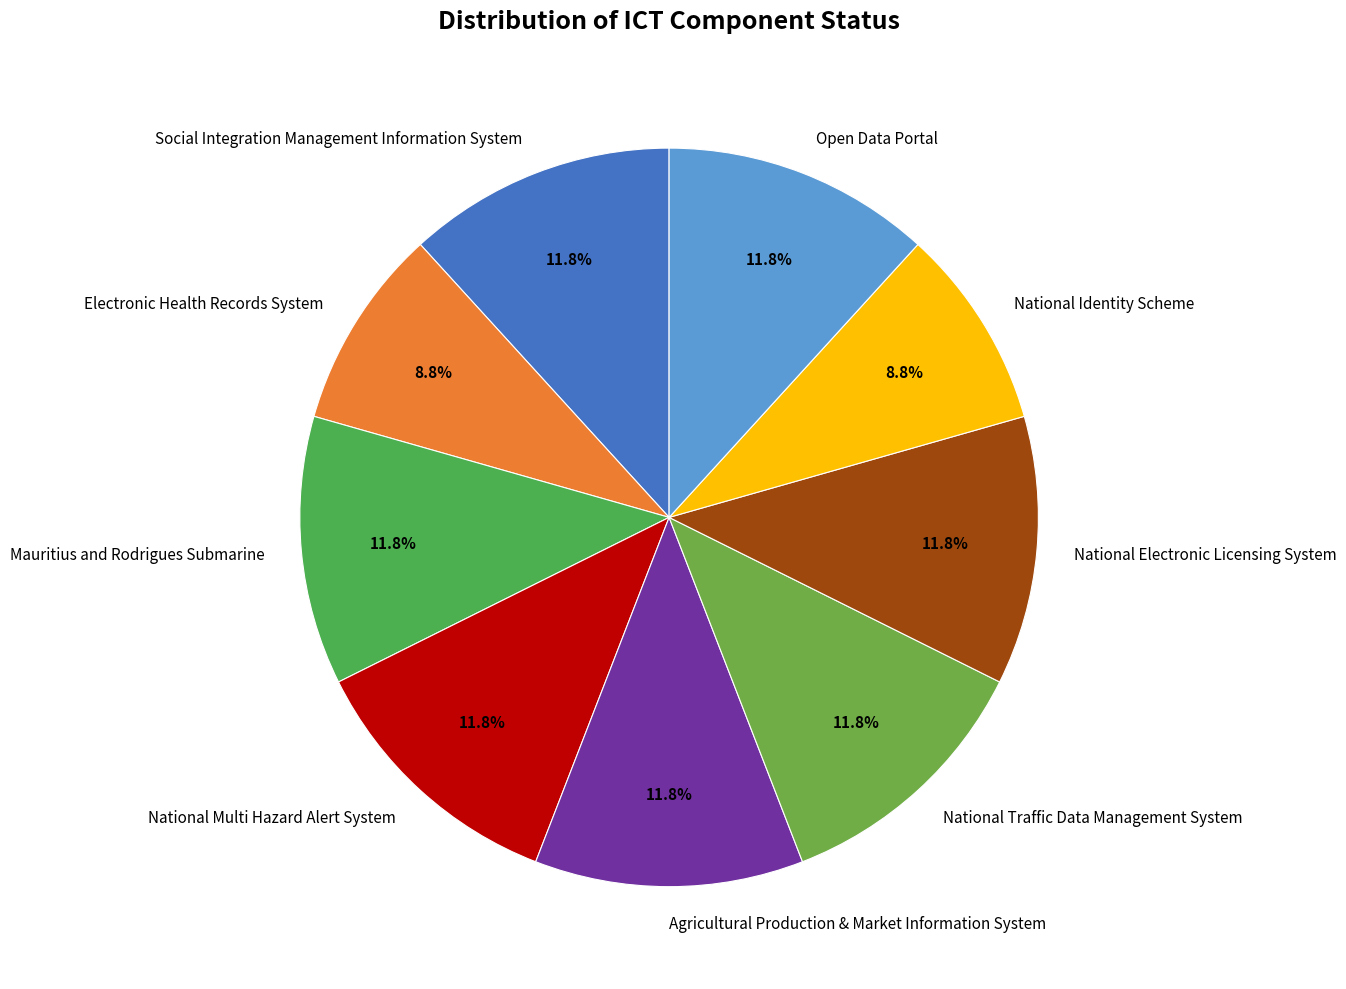

What is the ratio of the value at National Electronic Licensing System to the value at Agricultural Production & Market Information System?

1.0